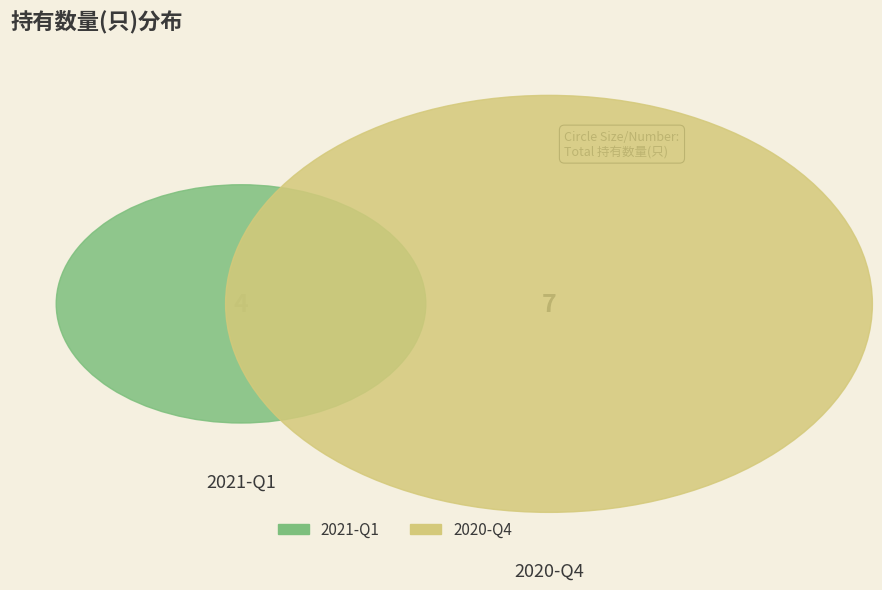

How many slices are in this pie chart?

2